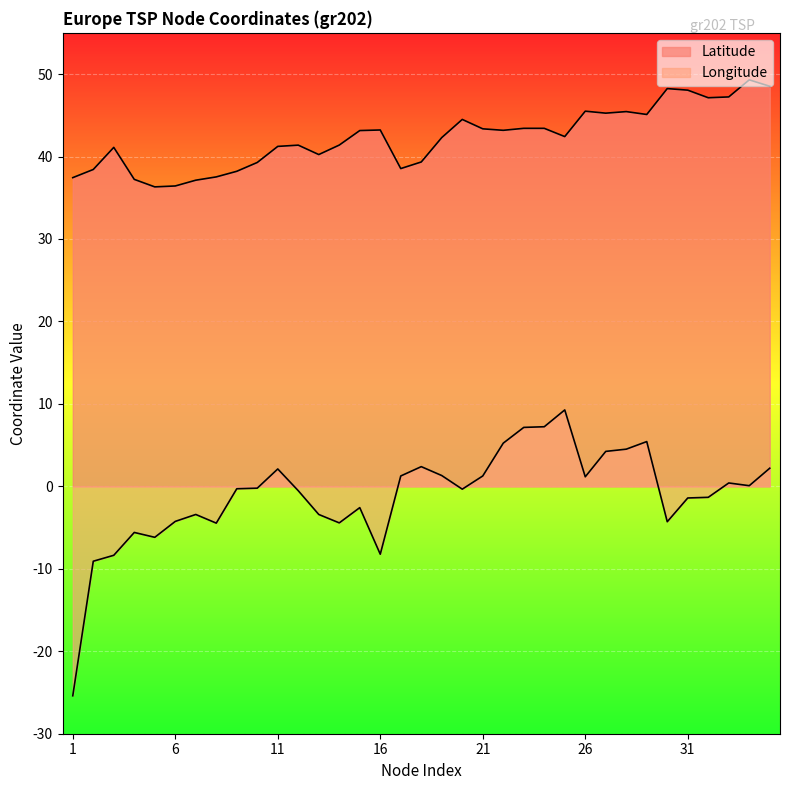

How many values in the Longitude series exceed 0?

16